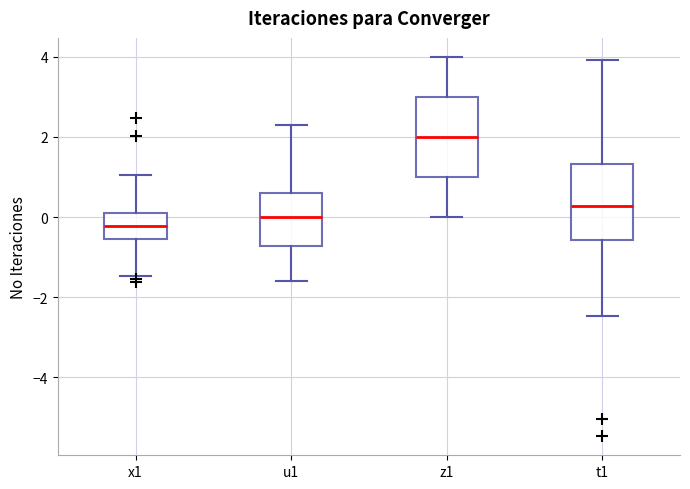

Reading left to right, read every box against the y-axis: the position of its median line, the range the box covers, and the ends of its whiskers. The values are not printed on the chart, so give them approximately, as read against the axis.

x1: median -0.2, box -0.6 to 0.2, whiskers -1.4 to 1.0
u1: median 0.0, box -0.8 to 0.6, whiskers -1.6 to 2.2
z1: median 2.0, box 1.0 to 3.0, whiskers 0.0 to 4.0
t1: median 0.2, box -0.6 to 1.4, whiskers -2.4 to 4.0